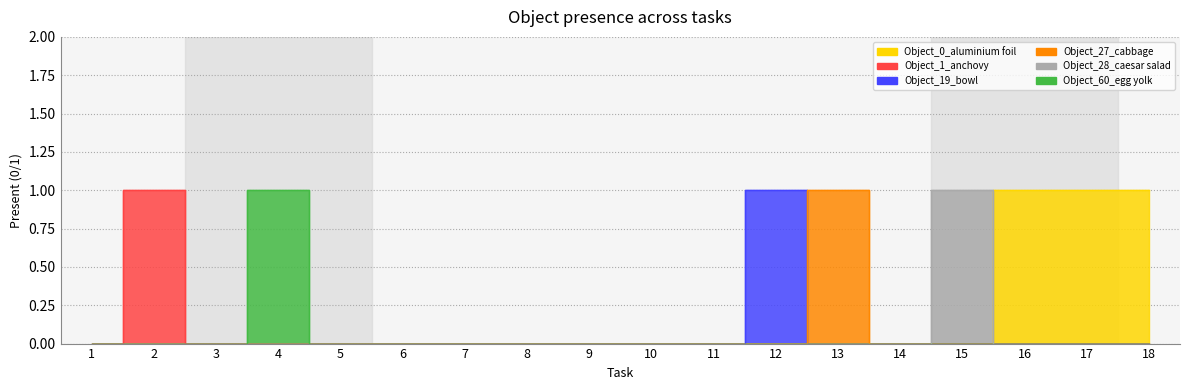

Reading left to right, extract all data points from this chart.

Object_0_aluminium foil: 1=0	2=0	3=0	4=0	5=0	6=0	7=0	8=0	9=0	10=0	11=0	12=0	13=0	14=0	15=0	16=1	17=1	18=1
Object_1_anchovy: 1=0	2=1	3=0	4=0	5=0	6=0	7=0	8=0	9=0	10=0	11=0	12=0	13=0	14=0	15=0	16=0	17=0	18=0
Object_19_bowl: 1=0	2=0	3=0	4=0	5=0	6=0	7=0	8=0	9=0	10=0	11=0	12=1	13=0	14=0	15=0	16=0	17=0	18=0
Object_27_cabbage: 1=0	2=0	3=0	4=0	5=0	6=0	7=0	8=0	9=0	10=0	11=0	12=0	13=1	14=0	15=0	16=0	17=0	18=0
Object_28_caesar salad: 1=0	2=0	3=0	4=0	5=0	6=0	7=0	8=0	9=0	10=0	11=0	12=0	13=0	14=0	15=1	16=0	17=0	18=0
Object_60_egg yolk: 1=0	2=0	3=0	4=1	5=0	6=0	7=0	8=0	9=0	10=0	11=0	12=0	13=0	14=0	15=0	16=0	17=0	18=0